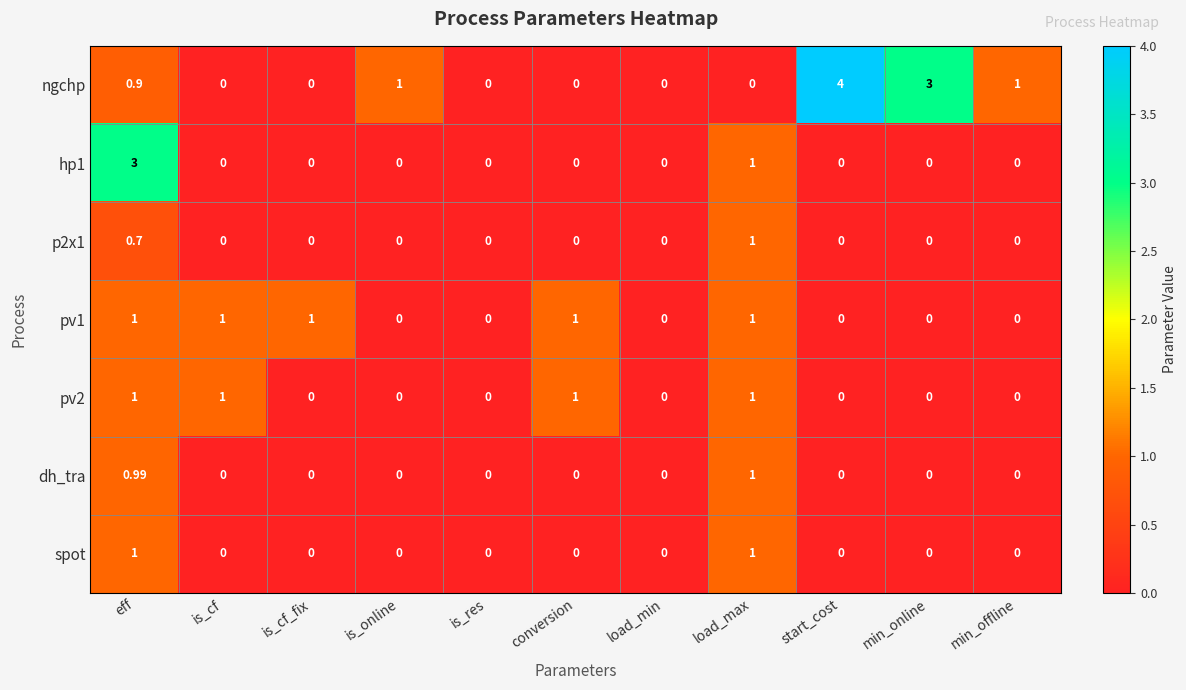

At which category is the sum across all series the highest?

eff